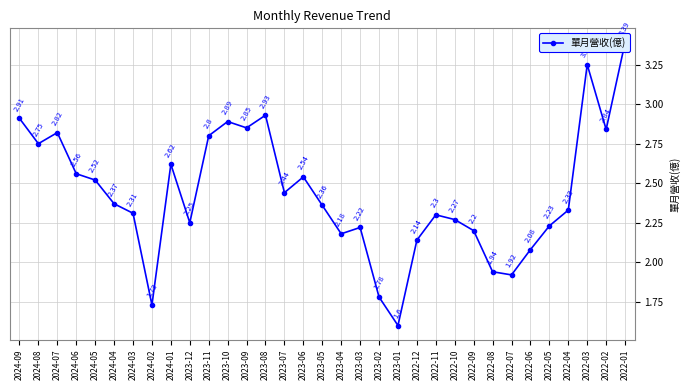

Reading right to left, list all the values displayed in this chart.

3.4	2.8	3.2	2.3	2.2	2.1	1.9	1.9	2.2	2.3	2.3	2.1	1.6	1.8	2.2	2.2	2.4	2.5	2.4	2.9	2.9	2.9	2.8	2.2	2.6	1.7	2.3	2.4	2.5	2.6	2.8	2.8	2.9